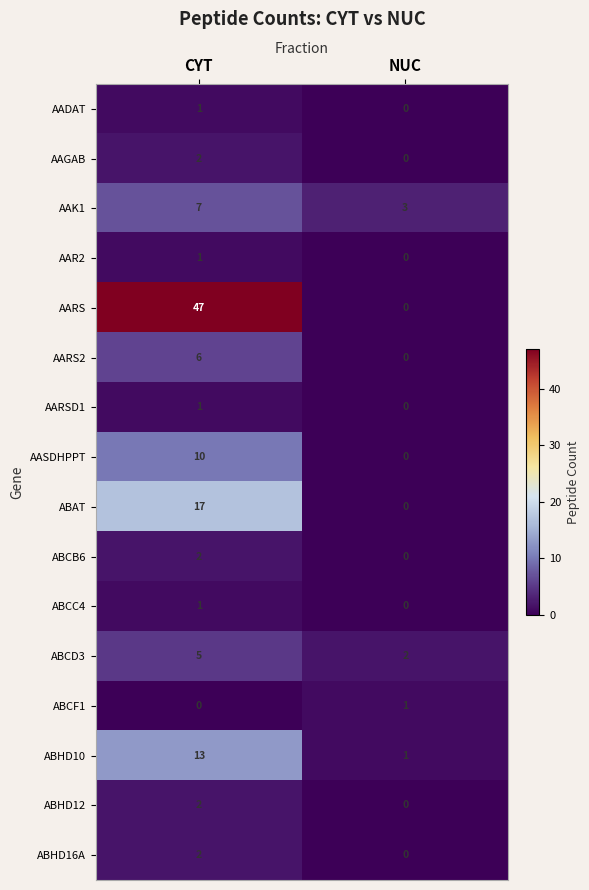

What is the sum of the ABAT values at NUC and CYT?

17